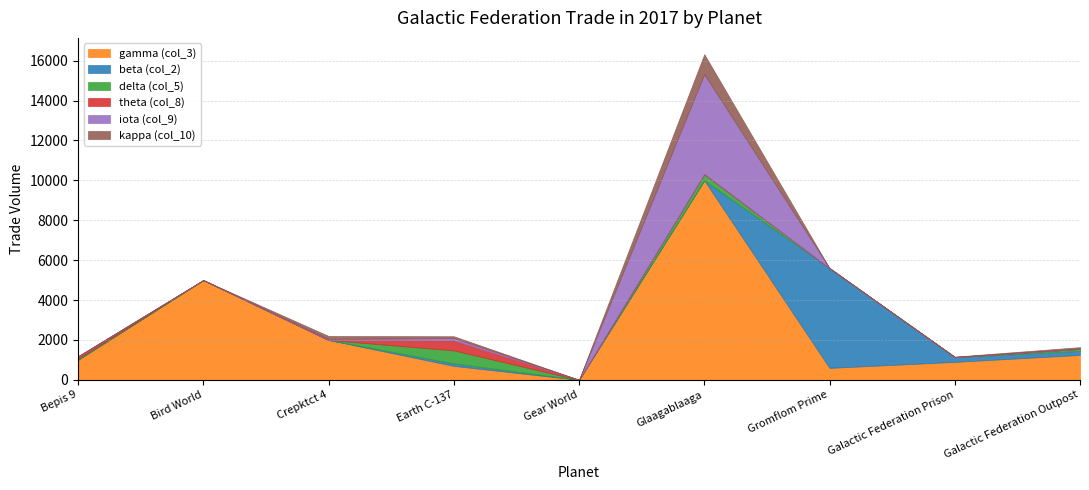

The value of iota (col_9) at Galactic Federation Prison is 9. True or false?

True